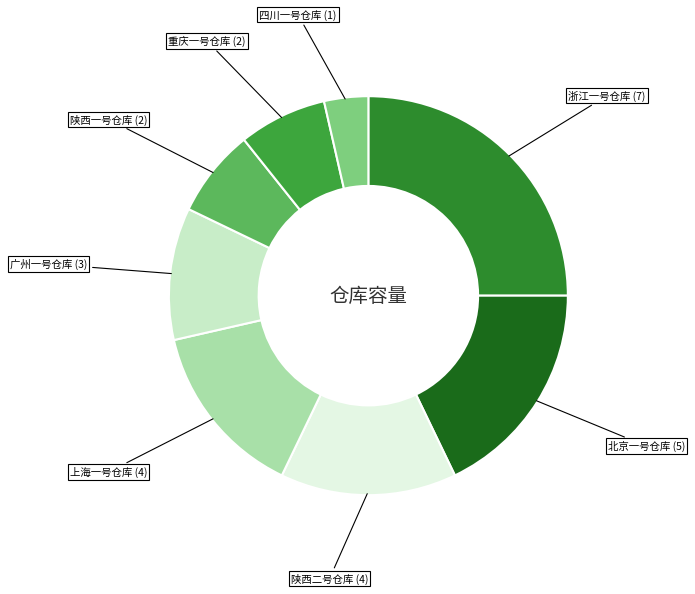

How many segments does this pie chart have?

8